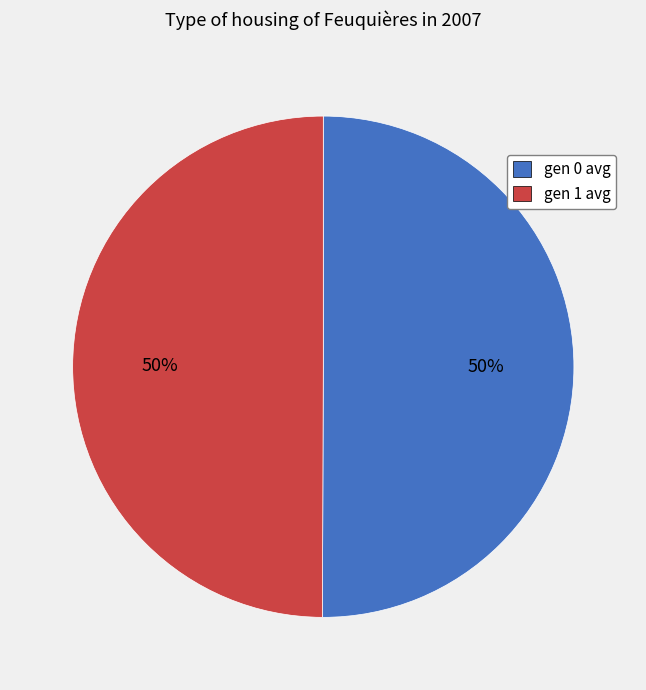

Do gen 1 avg and gen 0 avg together represent more than half of the pie?

Yes